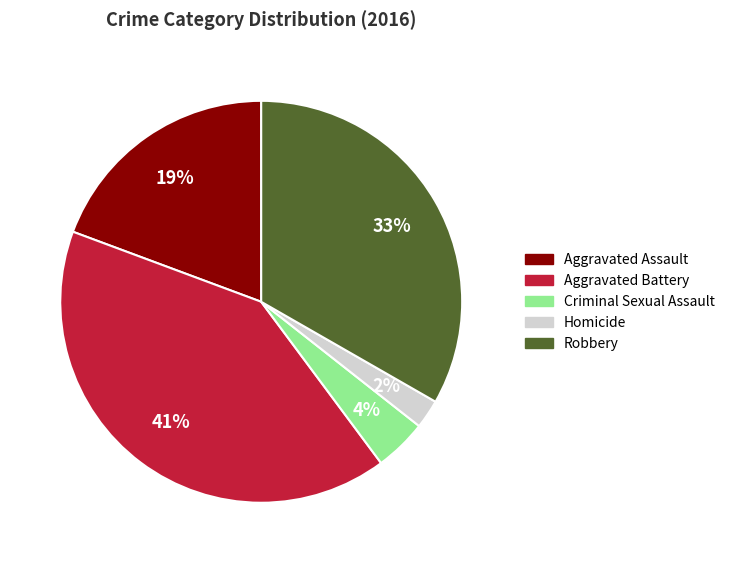

The Robbery slice represents 33% of the pie. True or false?

True